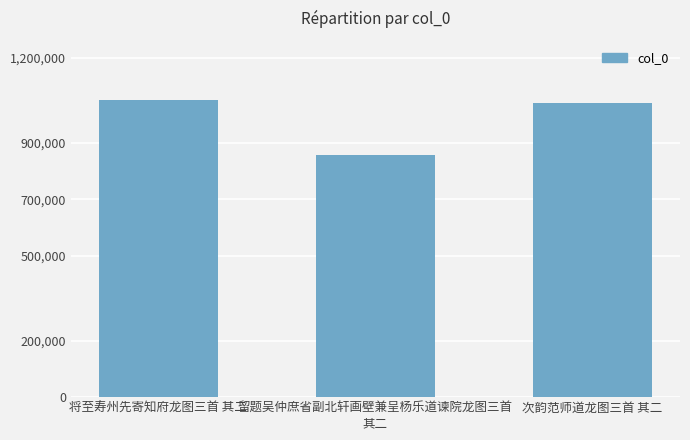

The value at 留题吴仲庶省副北轩画壁兼呈杨乐道谏院龙图三首
其二 is 1495745. True or false?

False